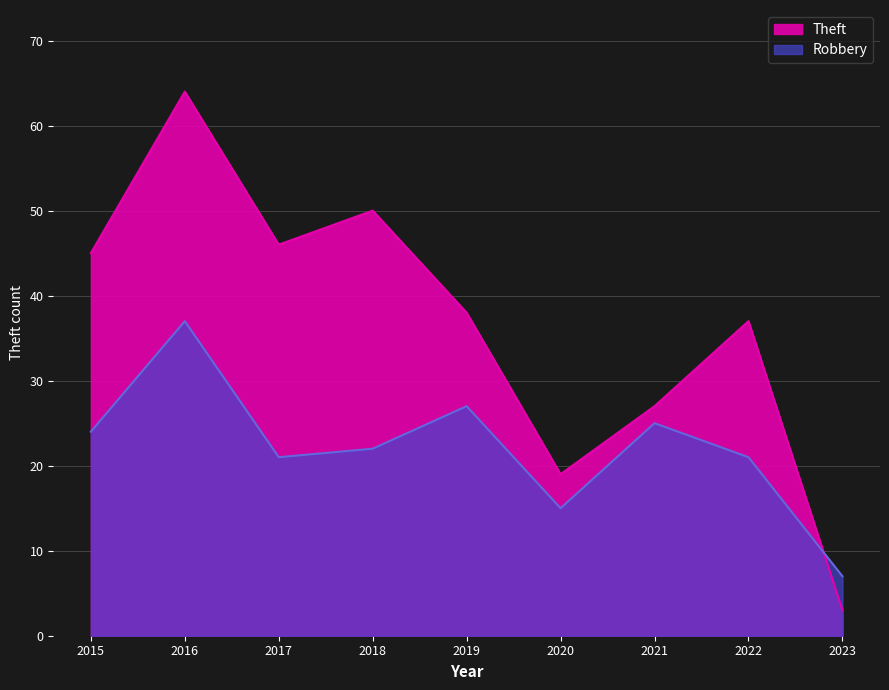

Which series has the largest total across all categories?

Theft